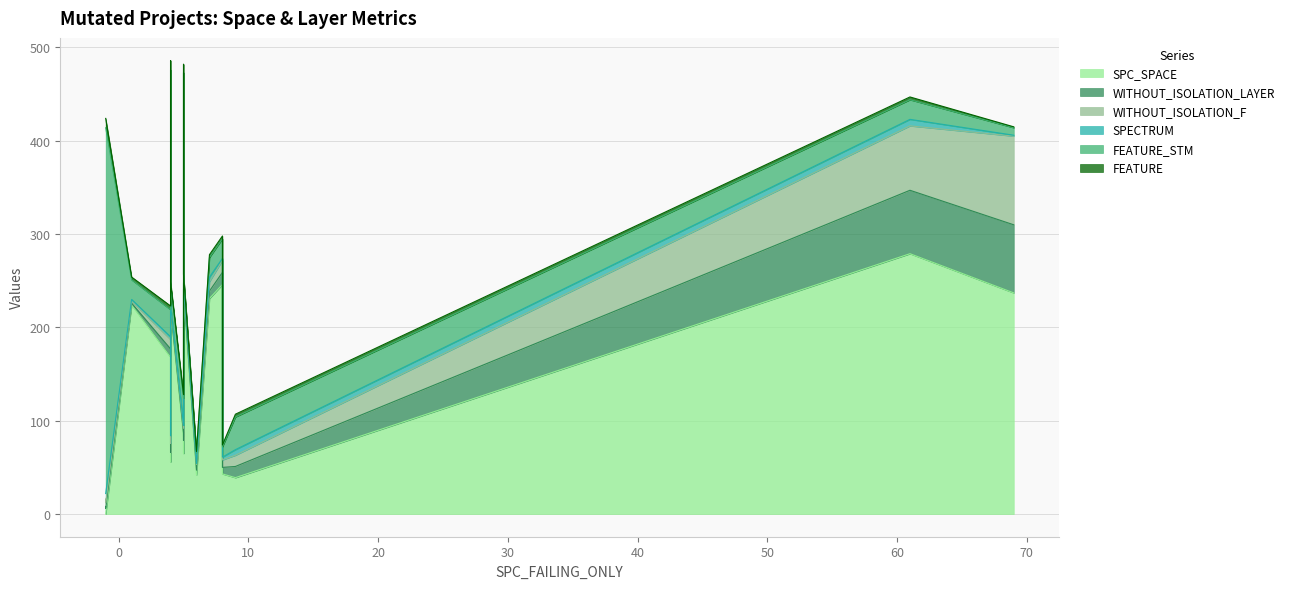

Which category has the lowest value in the SPC_SPACE series?

-1